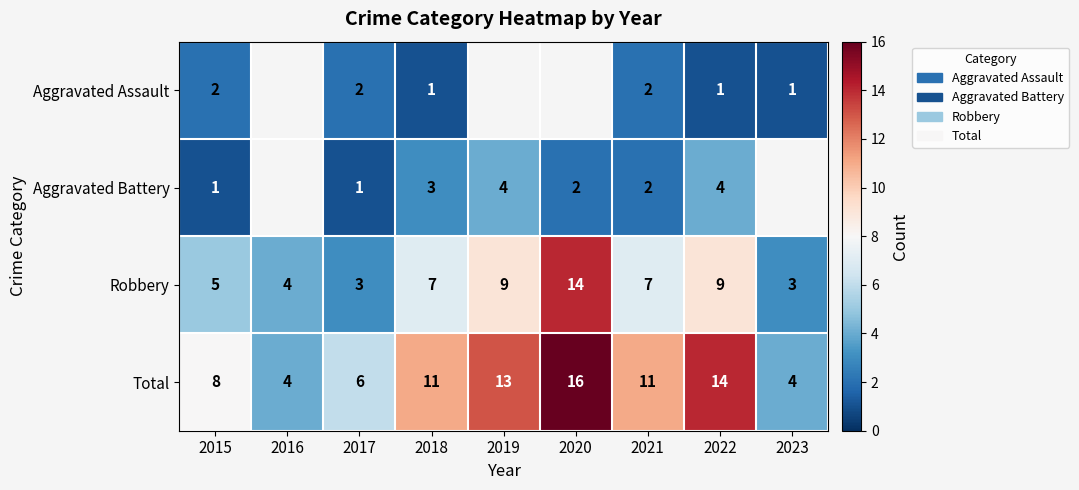

At how many categories does at least one series exceed 10?

5